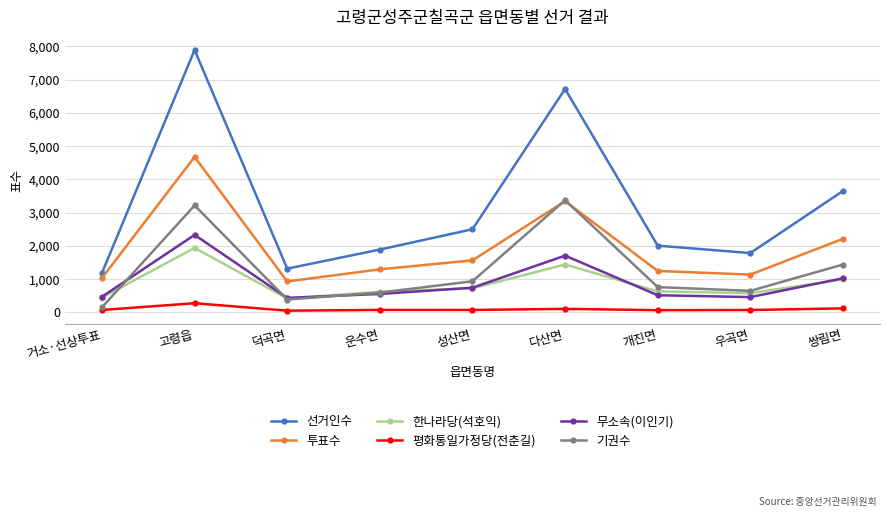

At how many categories does at least one series exceed 1047?

9